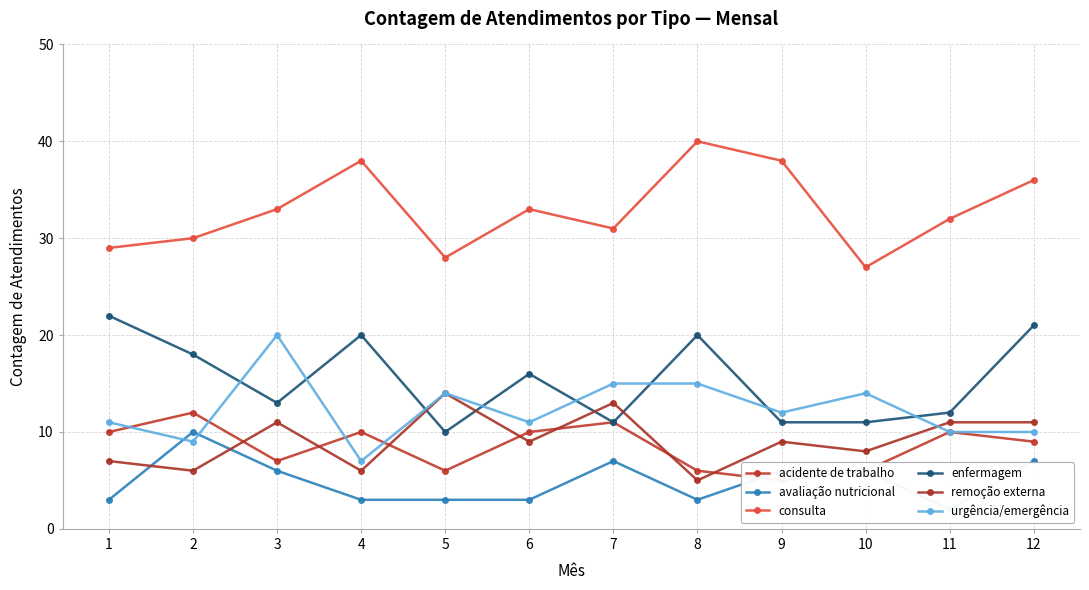

How many categories are shown in the chart?

12